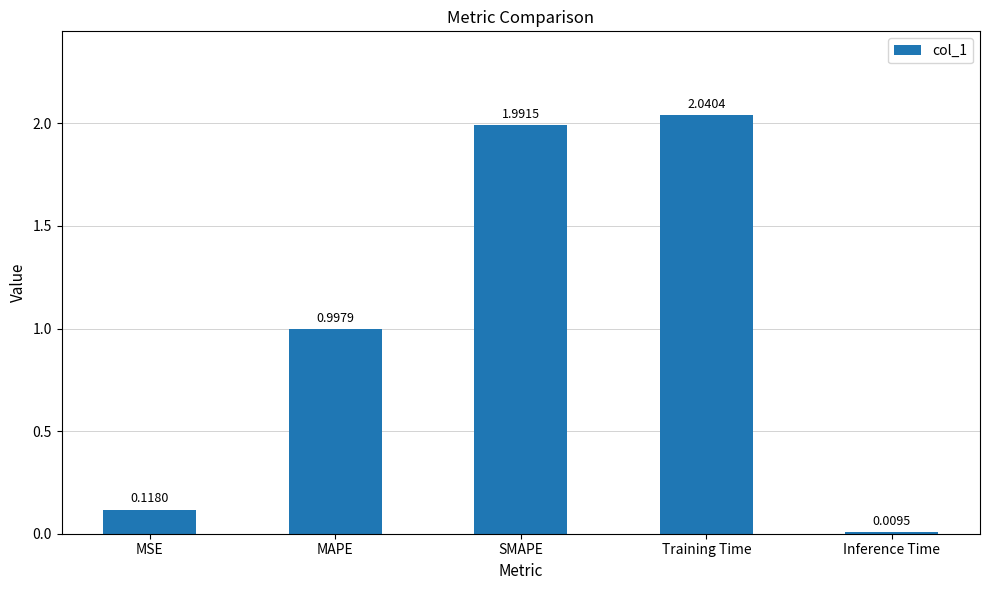

What is the average value?

1.0